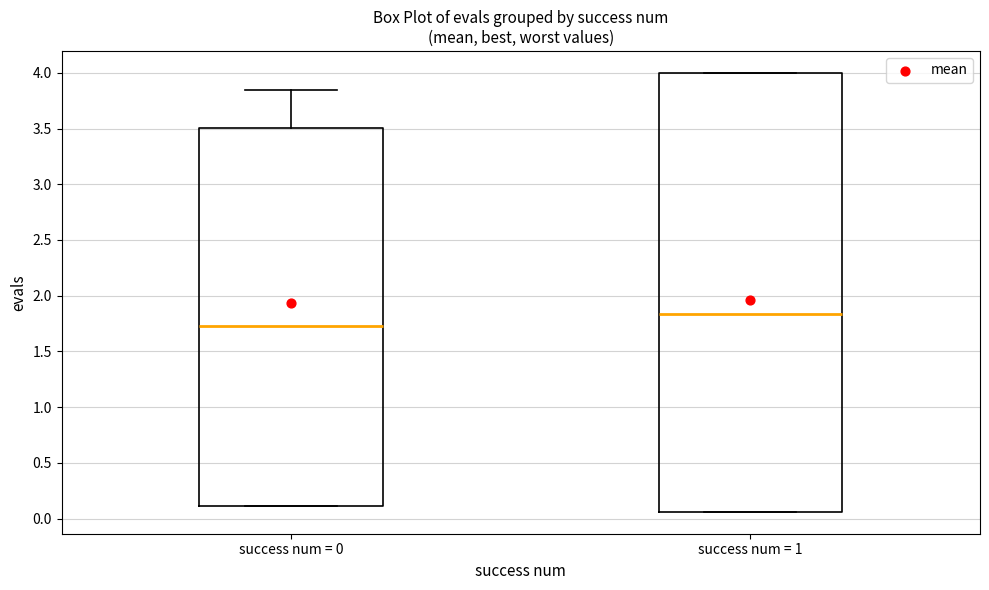

Which box is the tallest, from its lower edge to its upper edge?

success num = 1